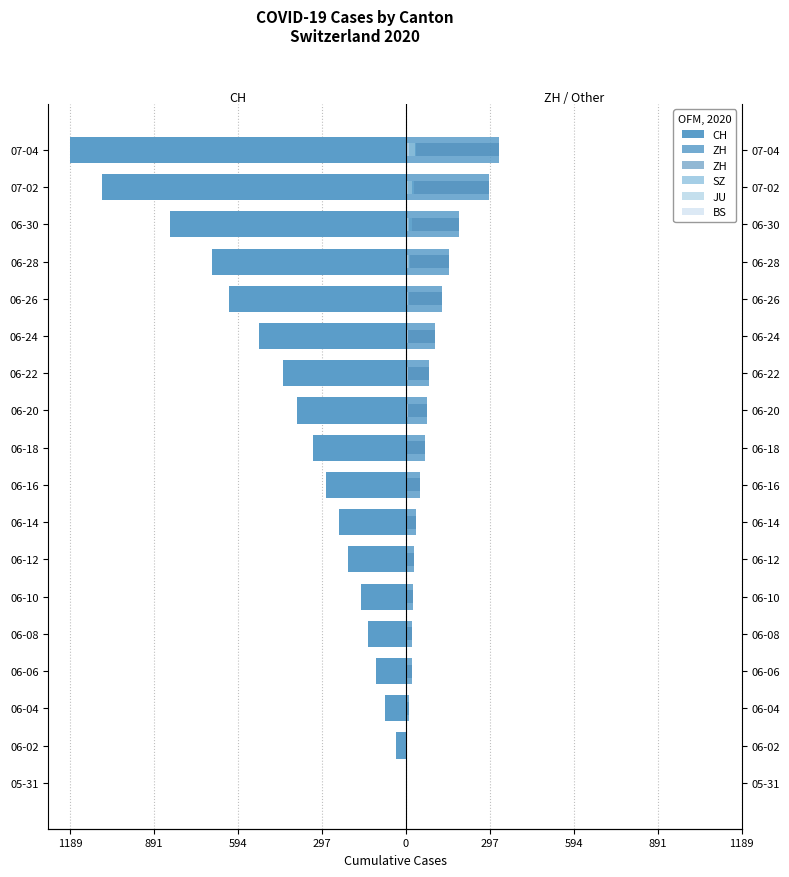

Which series changed the most between 06-02 and 06-12?

CH